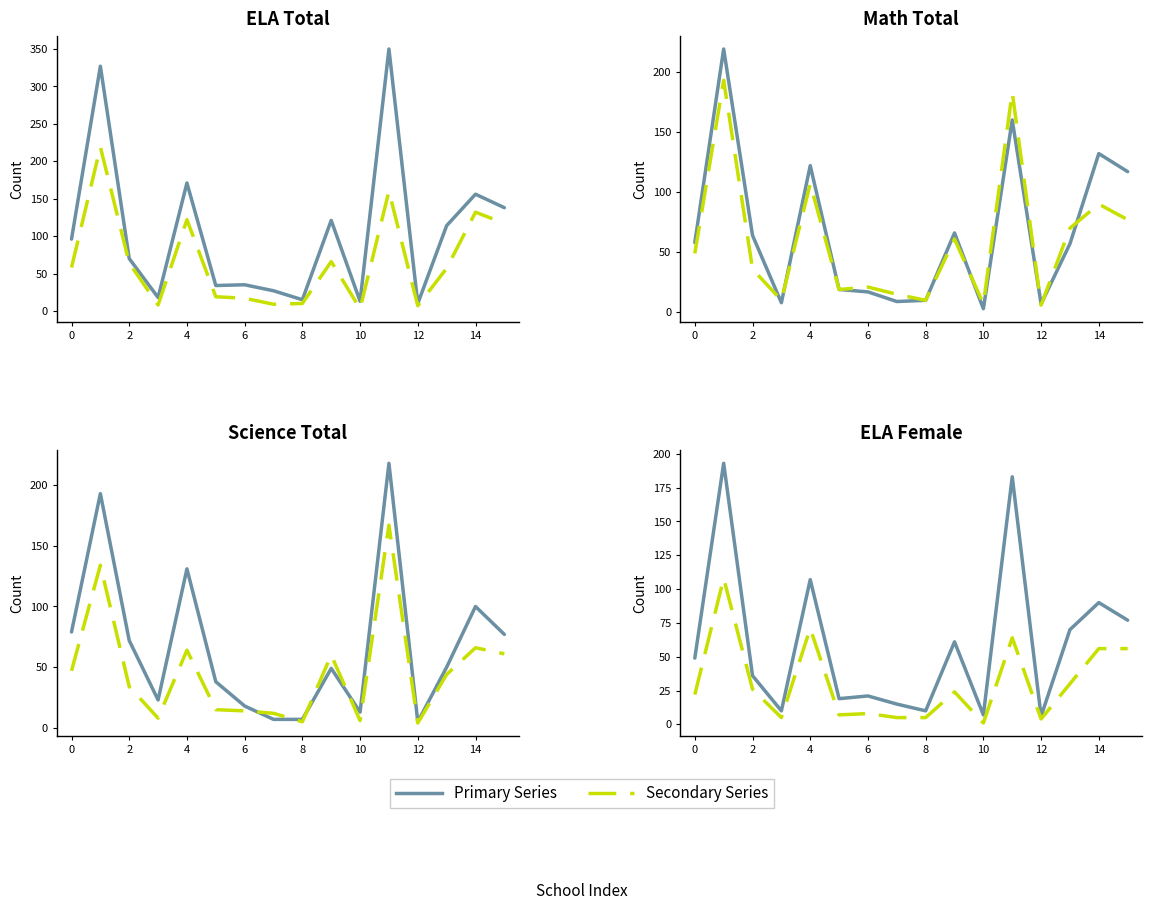

How many lines are shown in the chart?

2